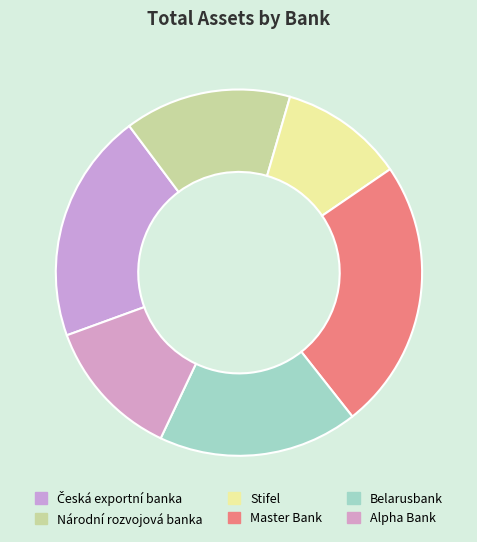

To the nearest percent, what is the difference between the largest and smallest slice percentages?

13%